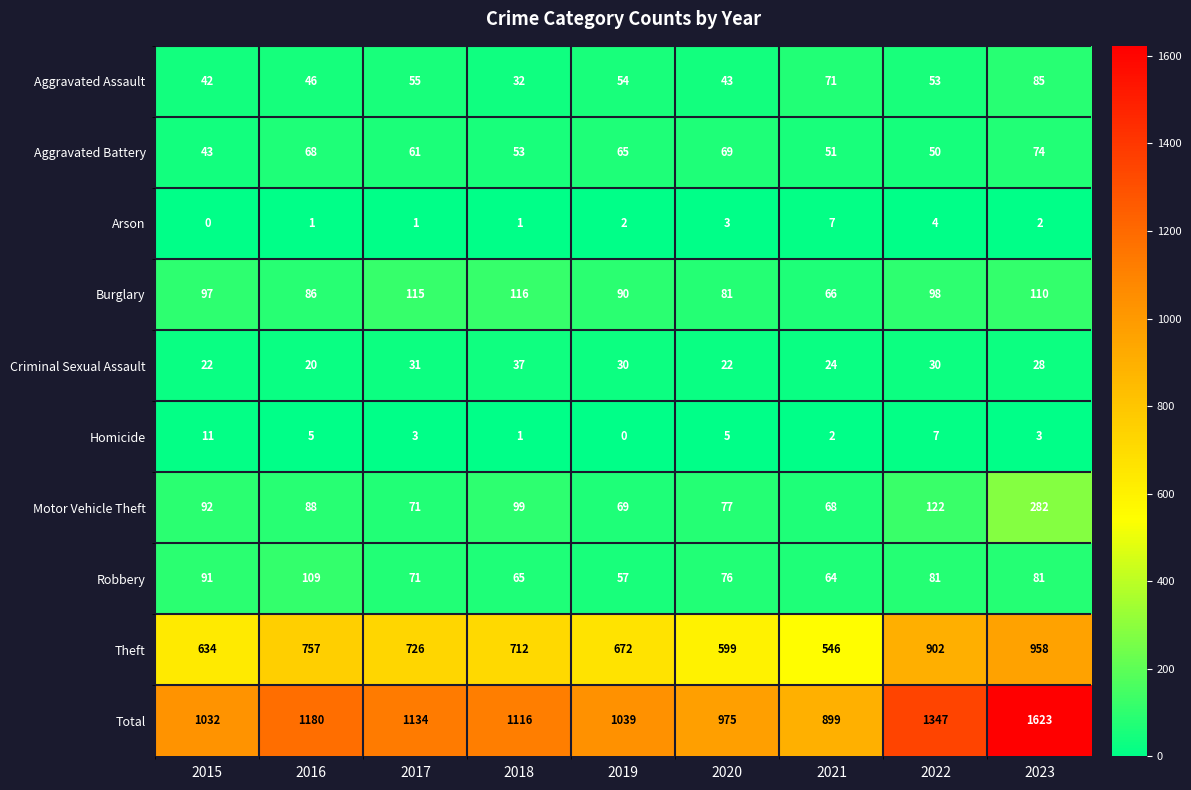

What is the sum of all Motor Vehicle Theft values?

968